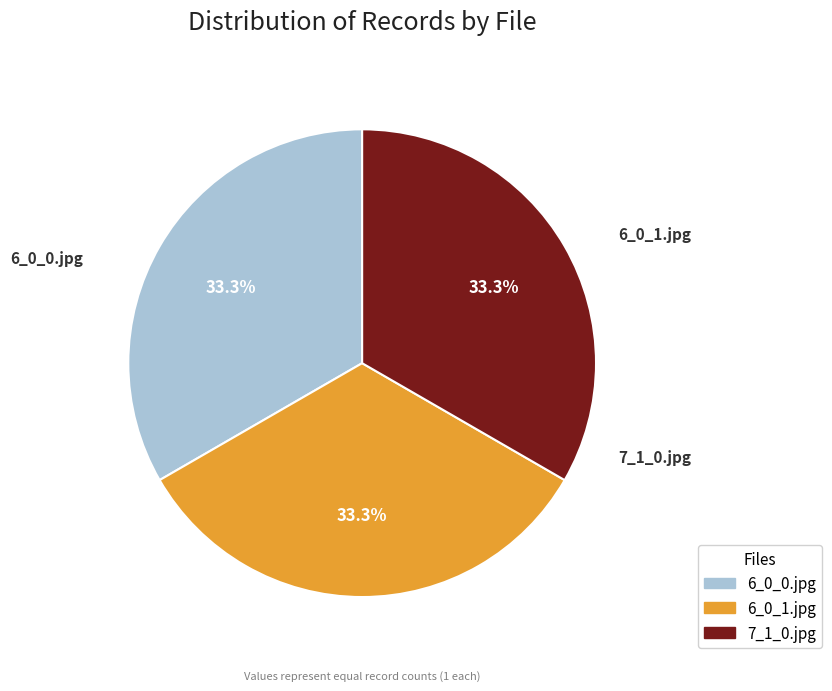

What percentage do 6_0_0.jpg and 6_0_1.jpg together represent?

66.7%